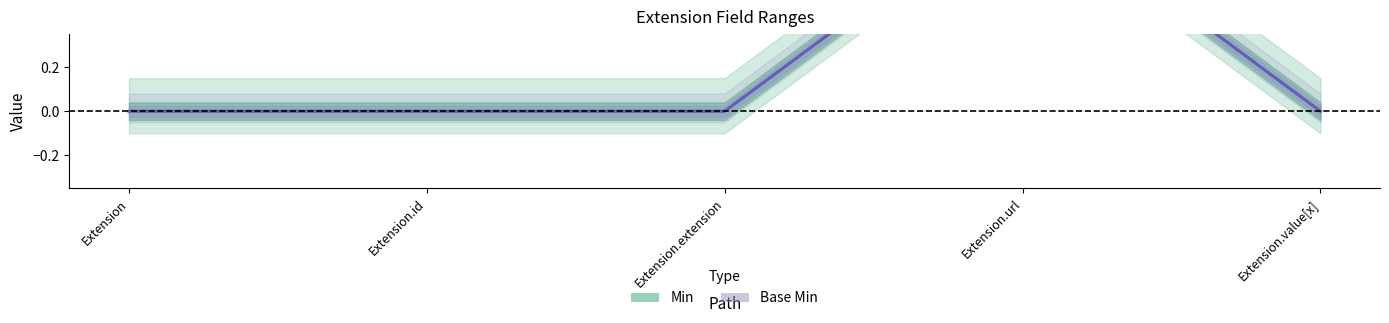

True or false: Min and Base Min cross at least once.

False